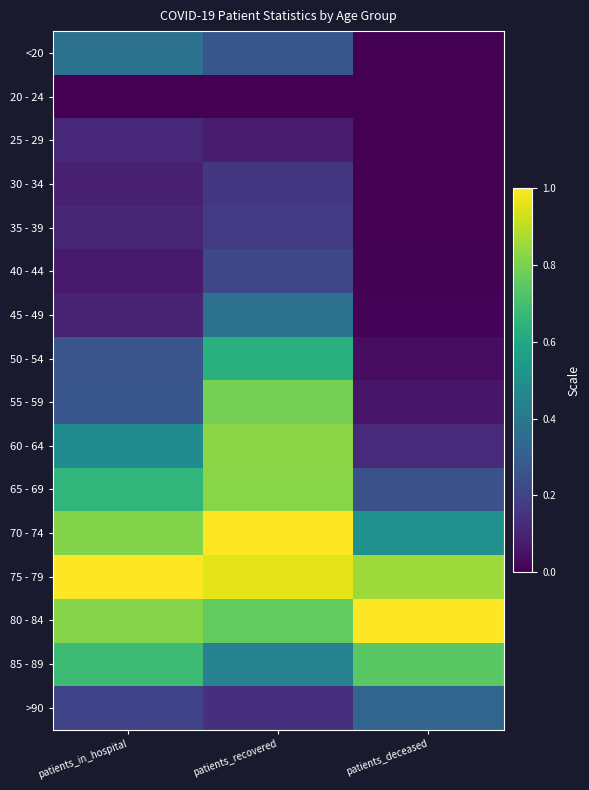

Count the number of categories in the chart.

3